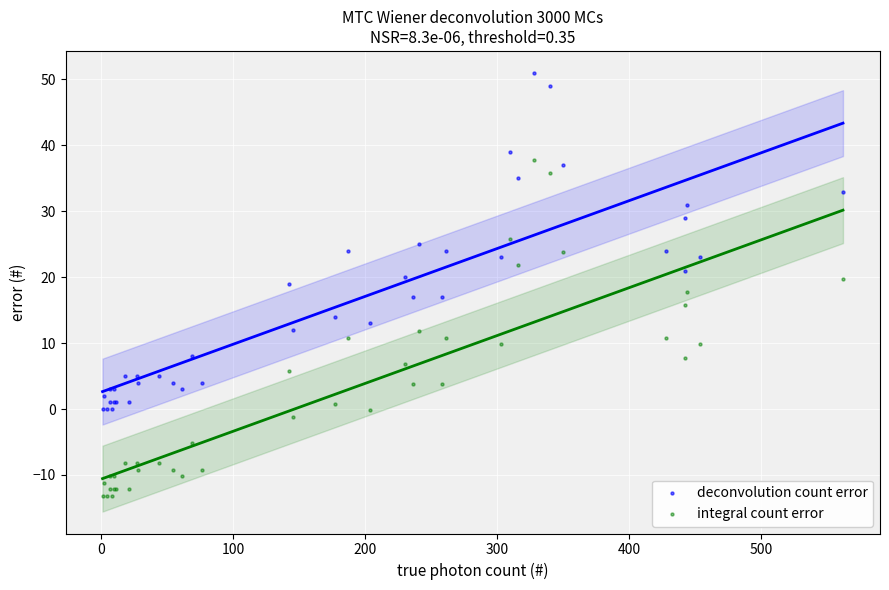

Which series reaches the minimum Y coordinate?

integral count error